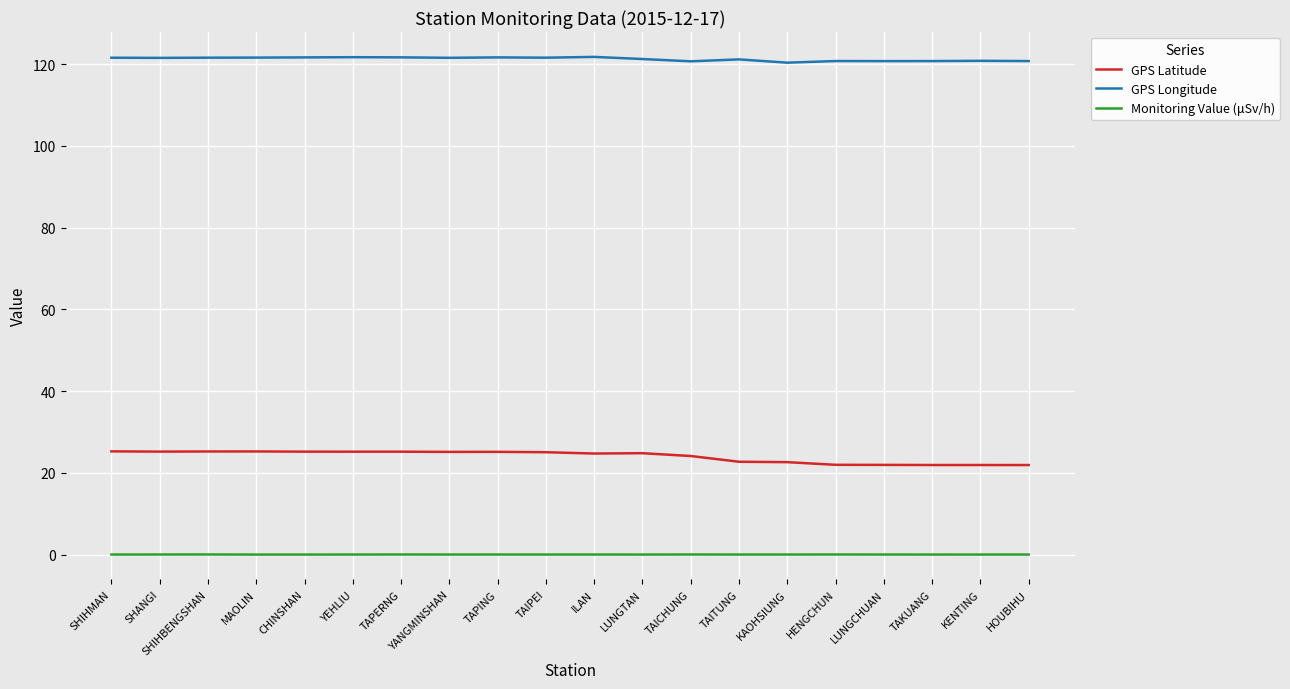

What is the greatest value displayed?

121.8